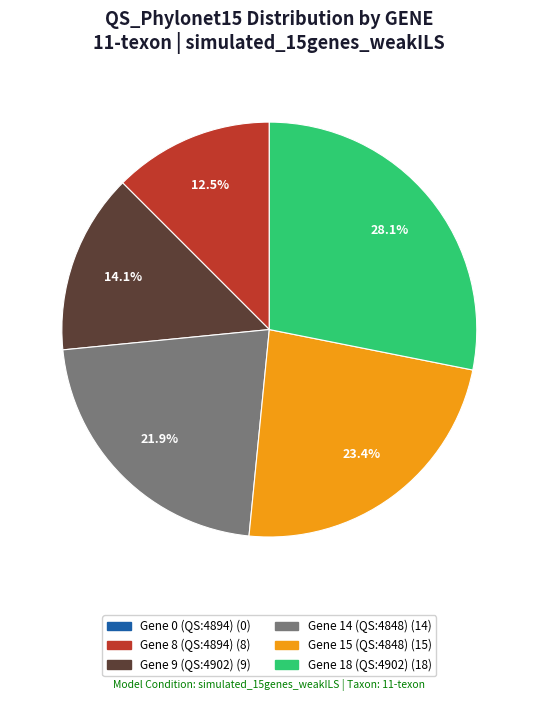

Does any single category account for the majority?

No